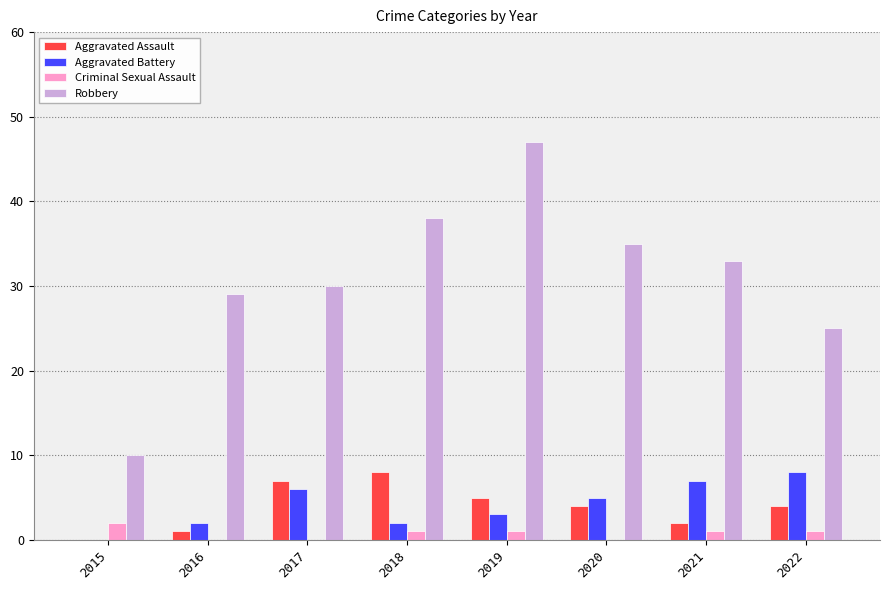

Where does the Aggravated Battery series first go above 5?

2017